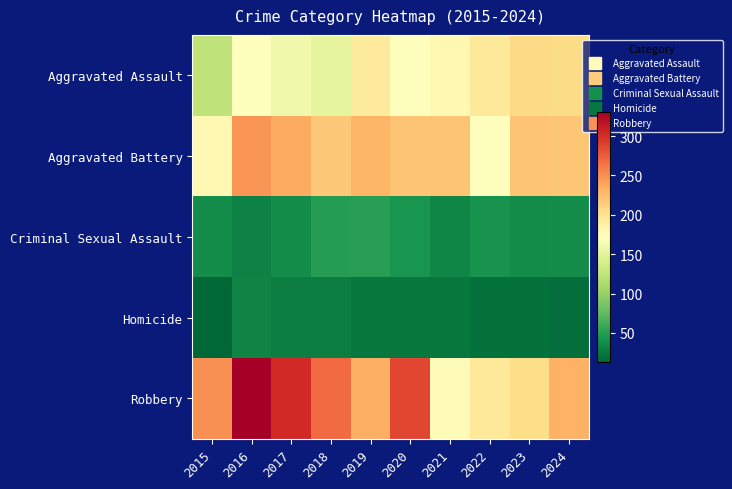

At how many categories does at least one series exceed 214?

9